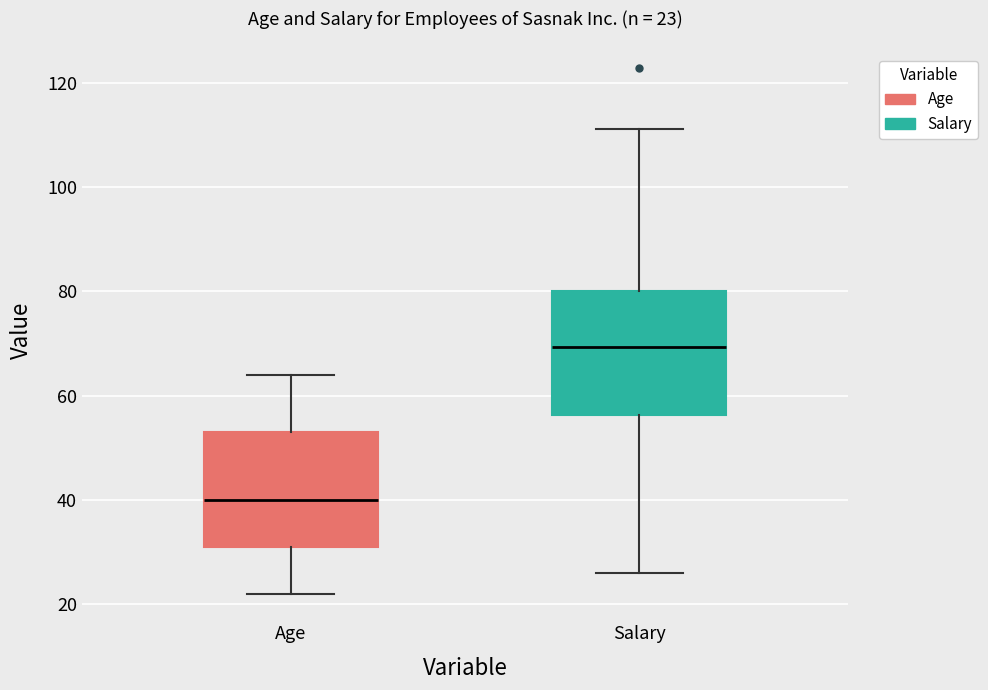

Which box has the lowest median line?

Age